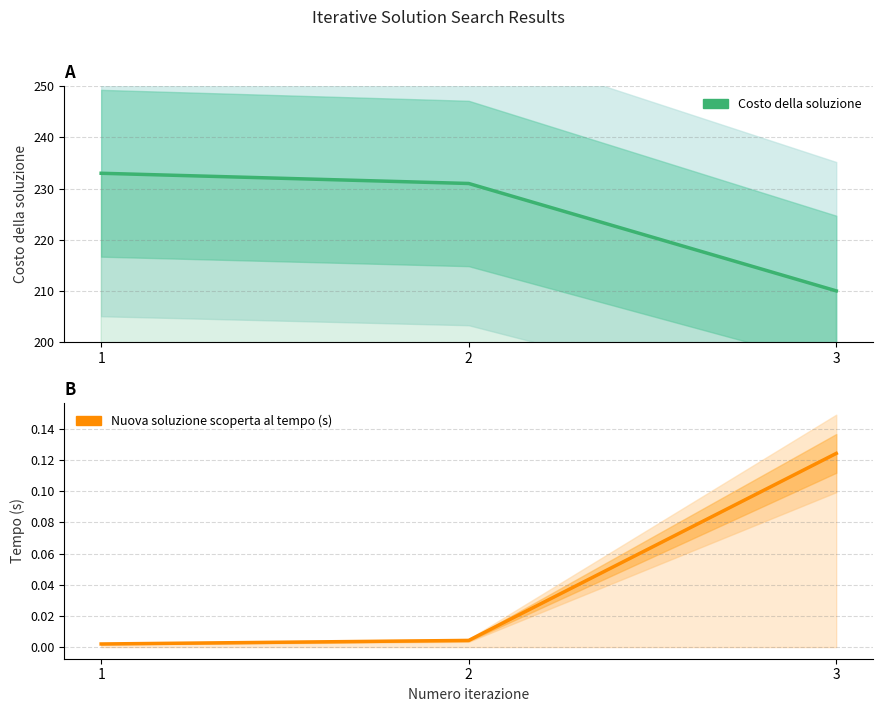

Between 2 and 3, which is larger?

2